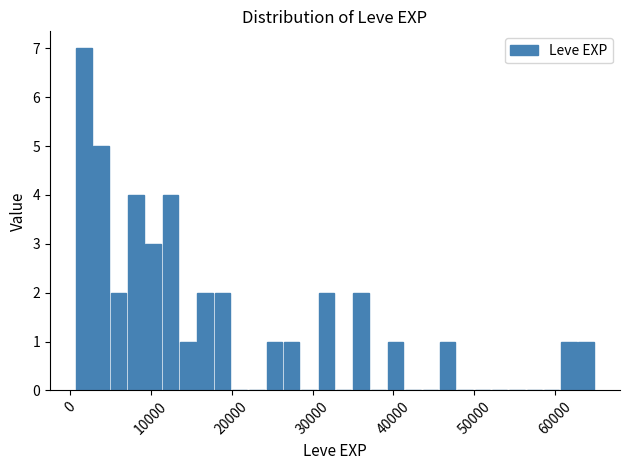

Read against the x-axis, roughly where is the centre of the tallest bar?

2000